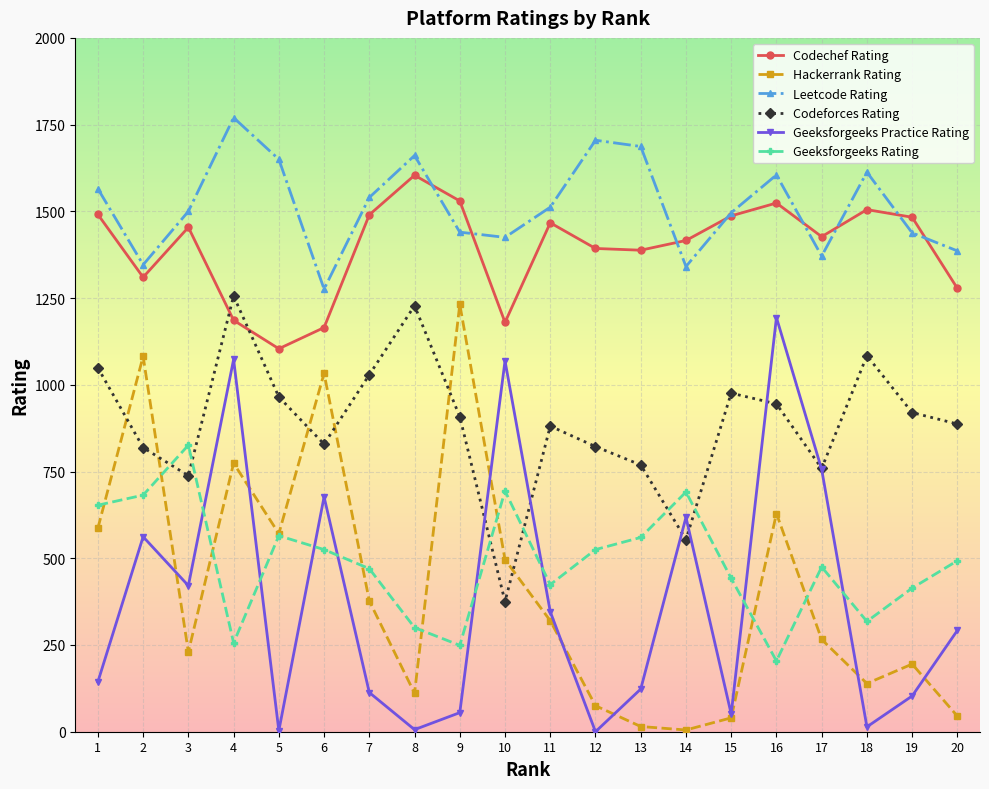

How many series are shown in this chart?

6